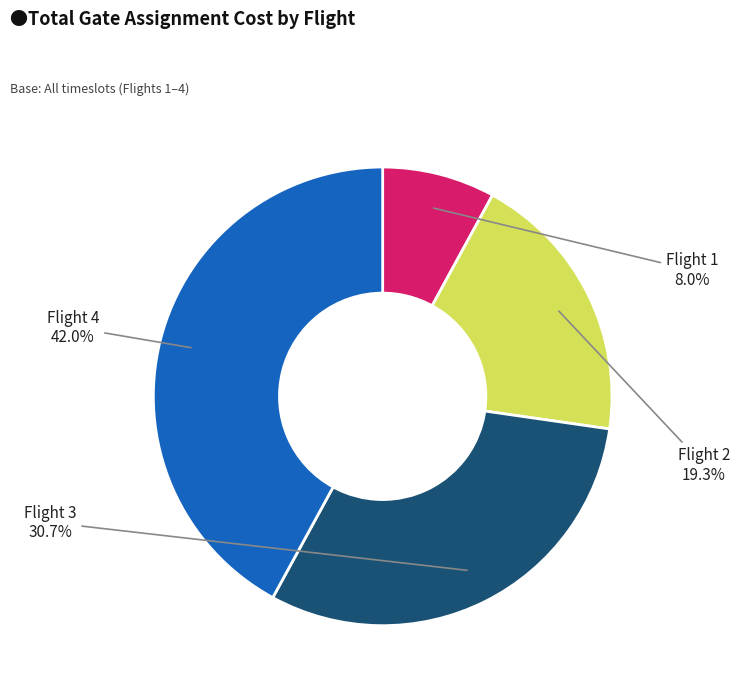

What percentage is NOT represented by Flight 1?

92.0%